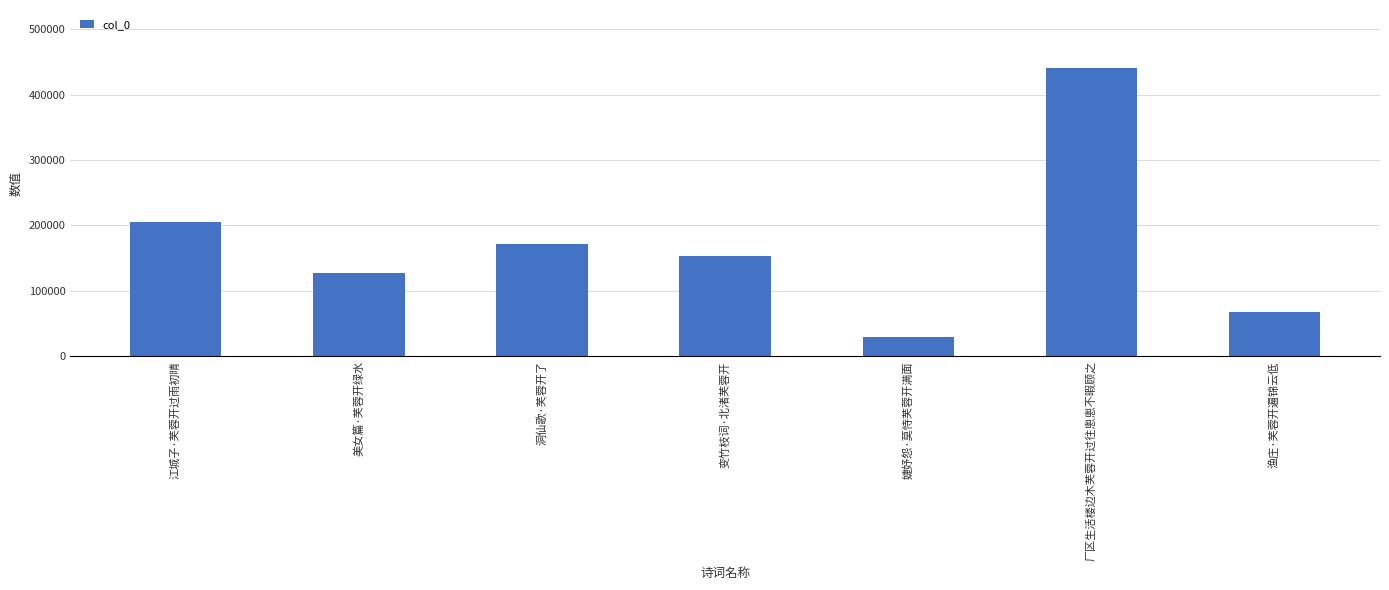

The value at 美女篇·芙蓉开绿水 is 127656. True or false?

True